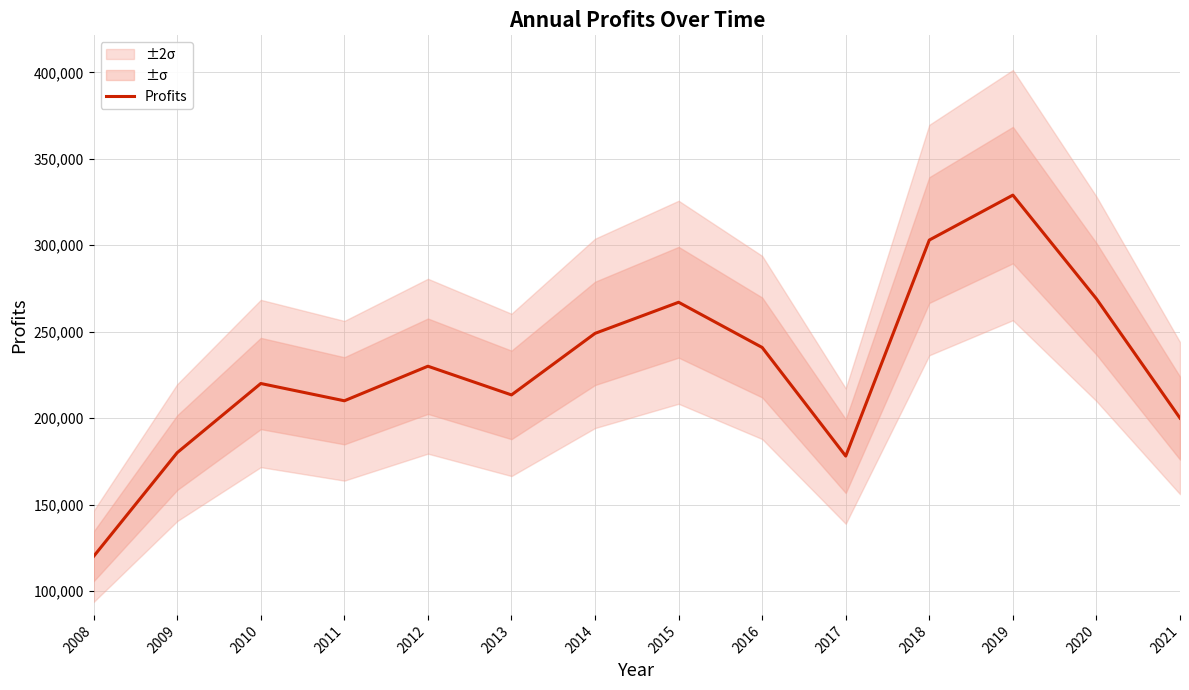

Does the chart display data point markers on the line(s)?

No